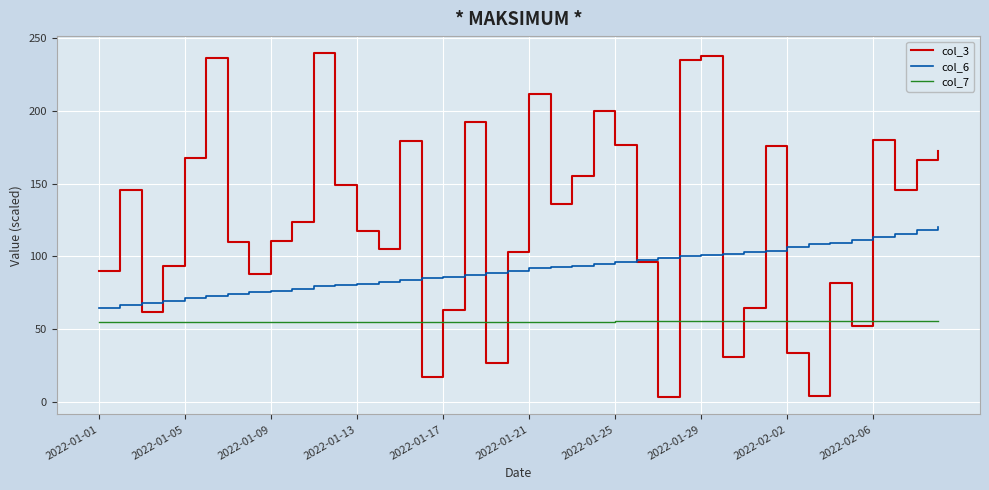

How many series are shown in this chart?

3